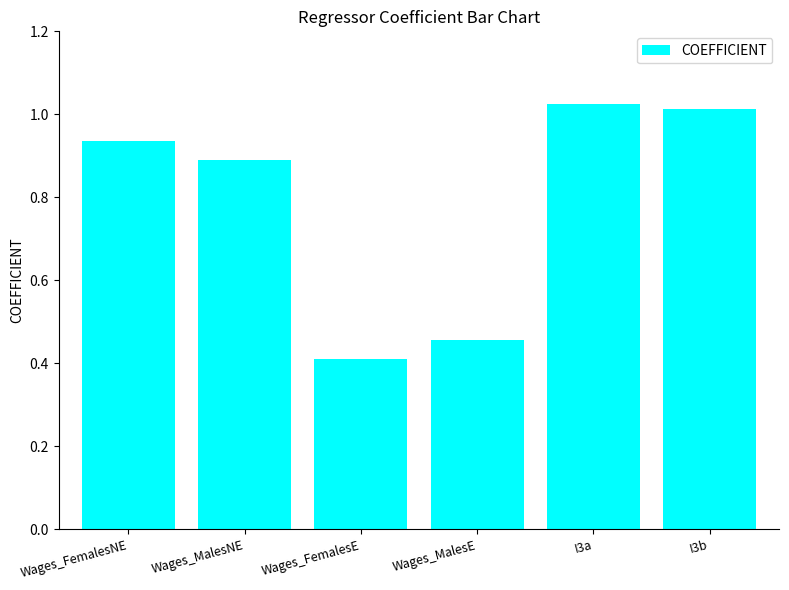

Rank the categories by value from lowest to highest.

Wages_FemalesE, Wages_MalesE, Wages_MalesNE, Wages_FemalesNE, I3b, I3a